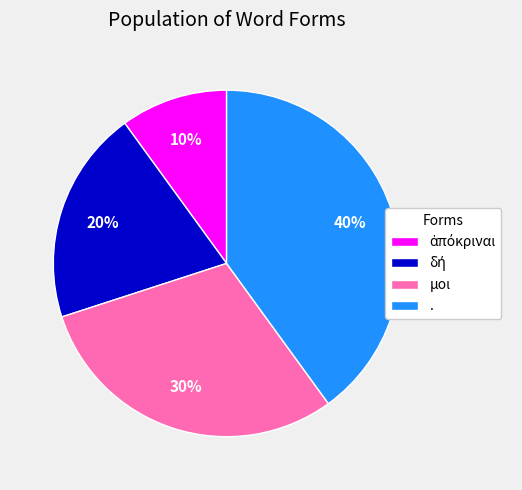

To the nearest percent, what is the difference between the largest and smallest slice percentages?

30%